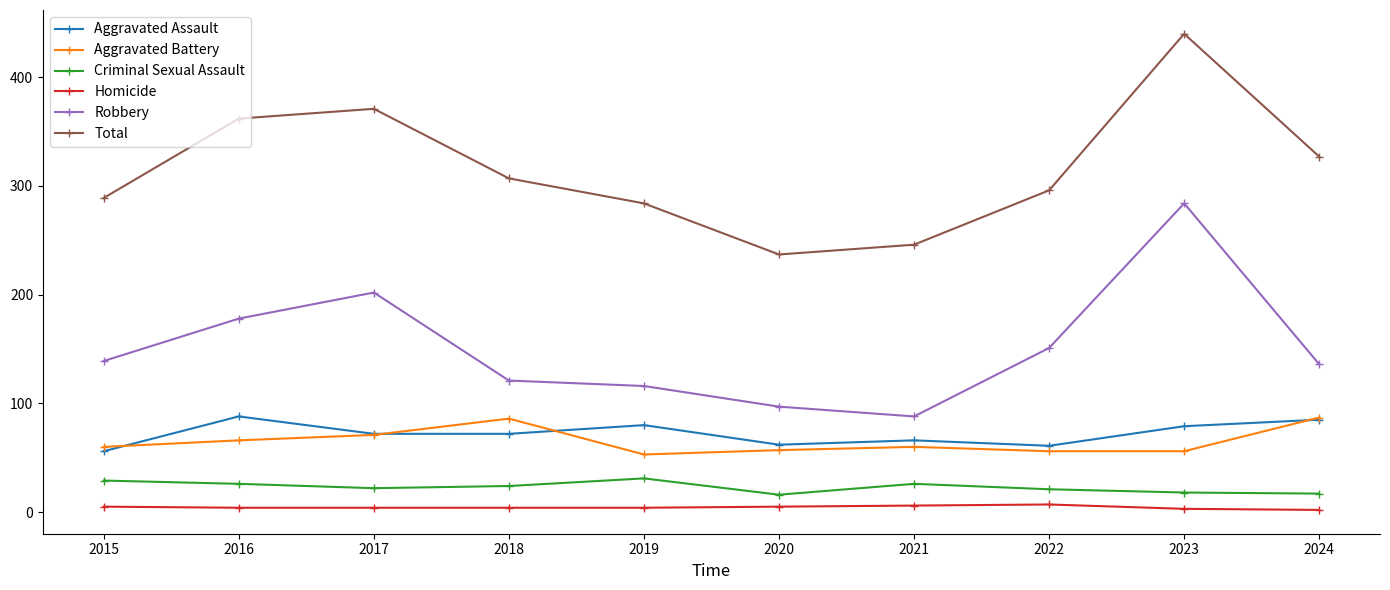

What value does the Aggravated Battery series have at 2024, to the nearest 10?

90